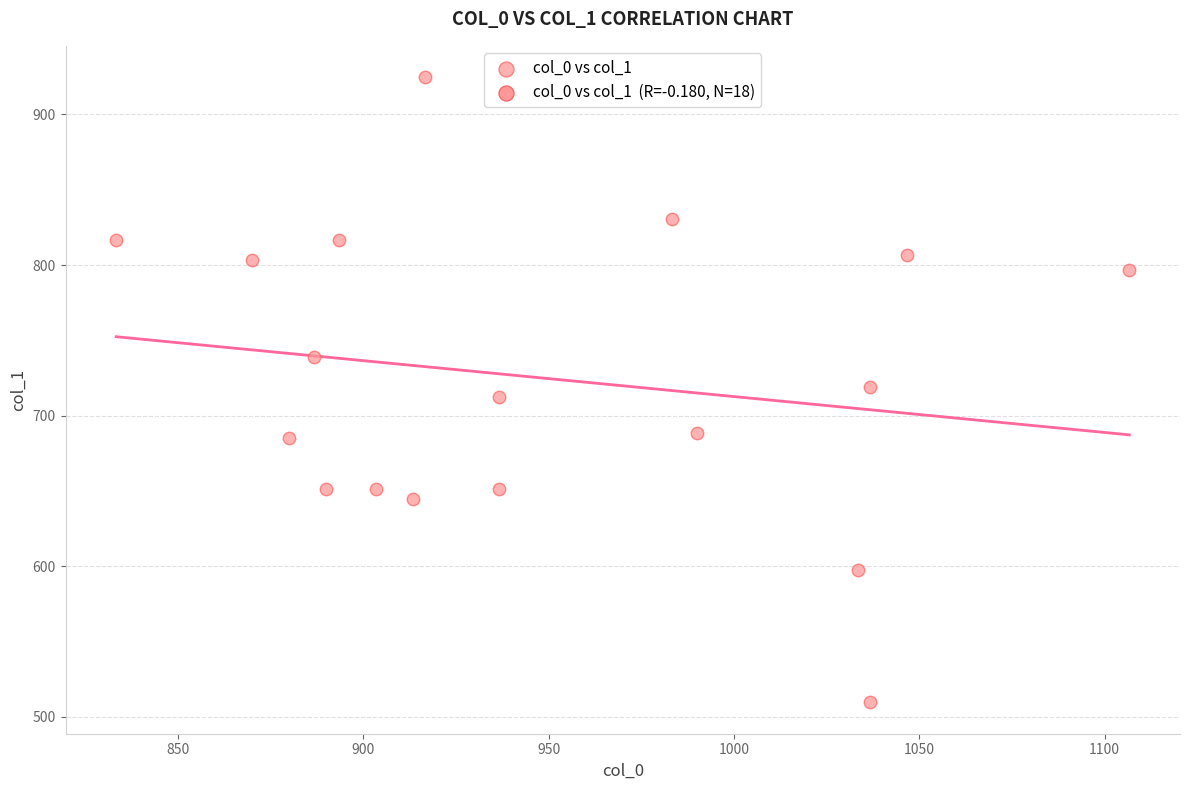

What is the range of X values (max minus min)?

273.3